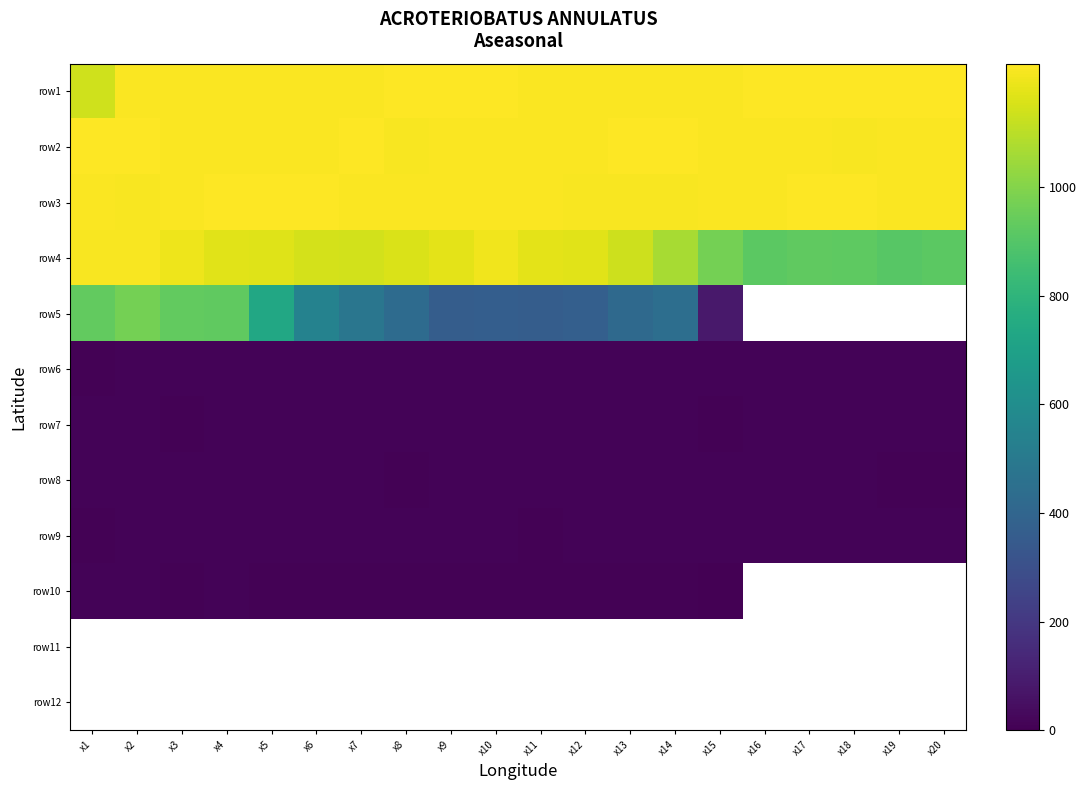

At how many categories does at least one series exceed 1033?

20